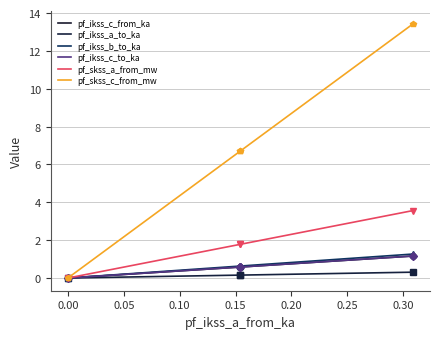

Which series has the largest range (max minus min)?

pf_skss_c_from_mw